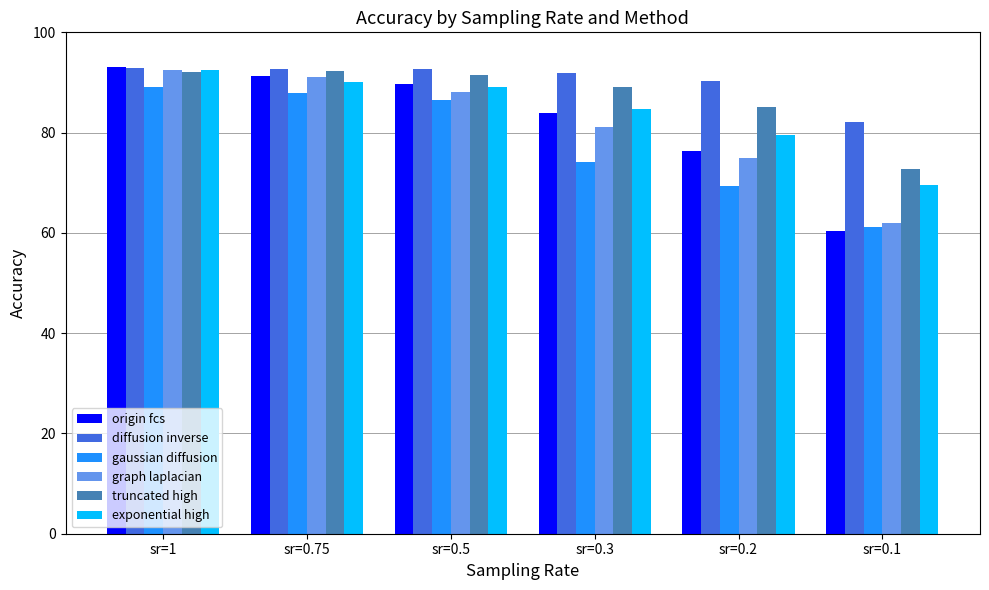

The origin fcs series shows 60.4 at sr=0.1. True or false?

True